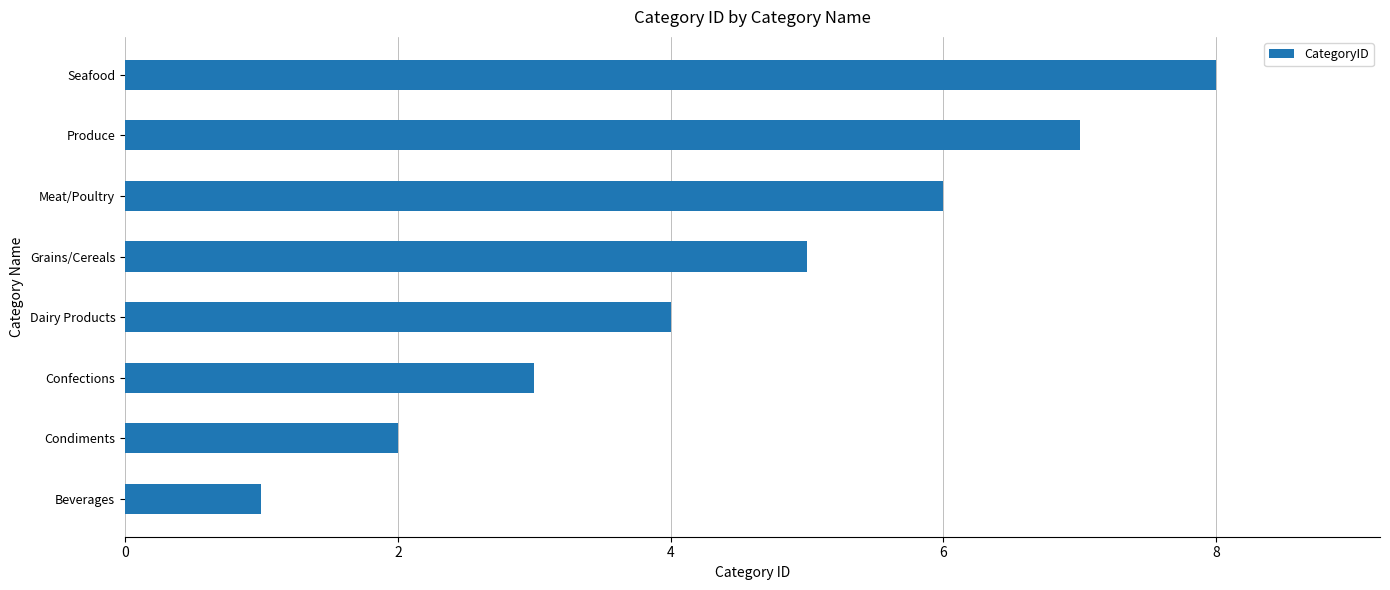

What is the maximum value shown in the chart?

8